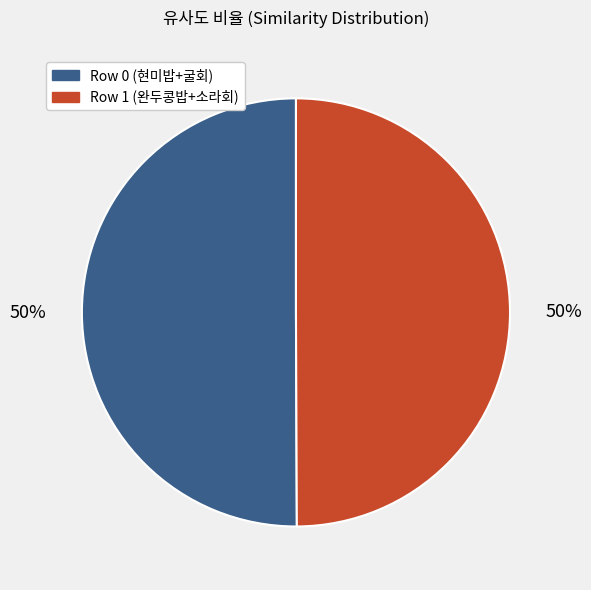

To the nearest percent, what percentage of the pie is Row 1 (완두콩밥+소라회)?

50%